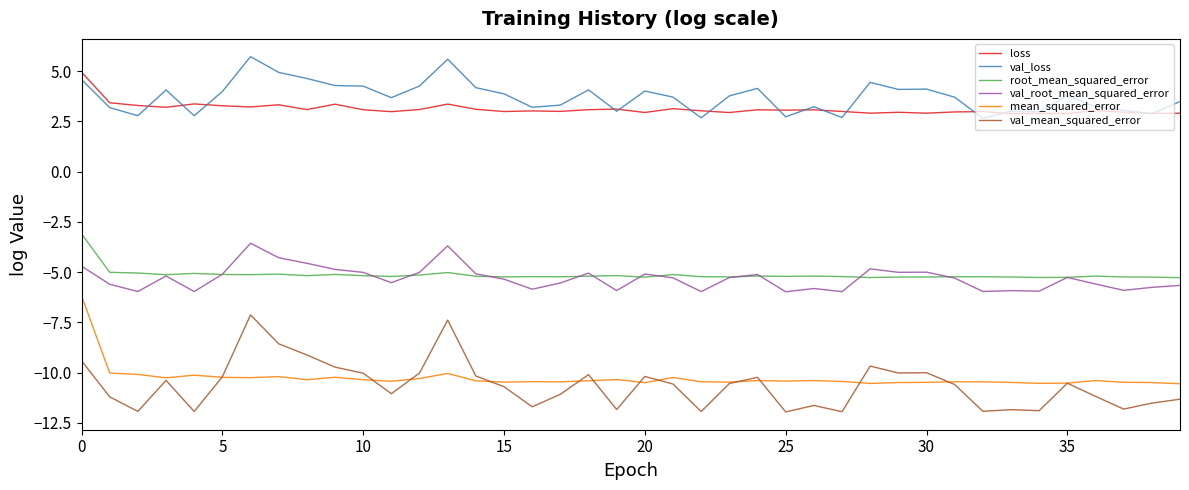

Rank the series by their maximum value, from highest to lowest.

val_loss, loss, root_mean_squared_error, val_root_mean_squared_error, mean_squared_error, val_mean_squared_error